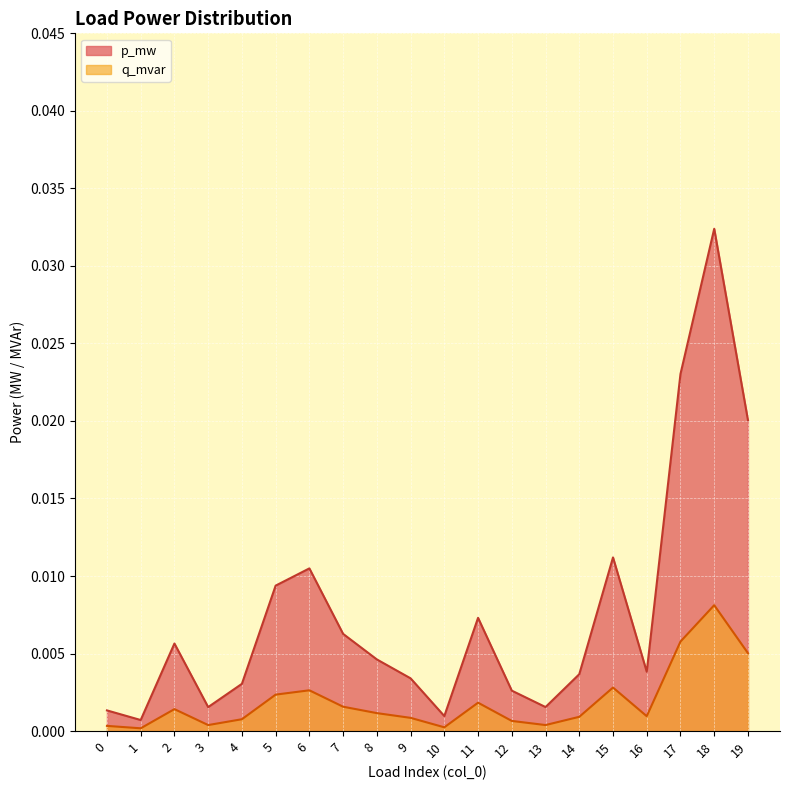

True or false: q_mvar has more than 2 points higher than both neighbors.

True